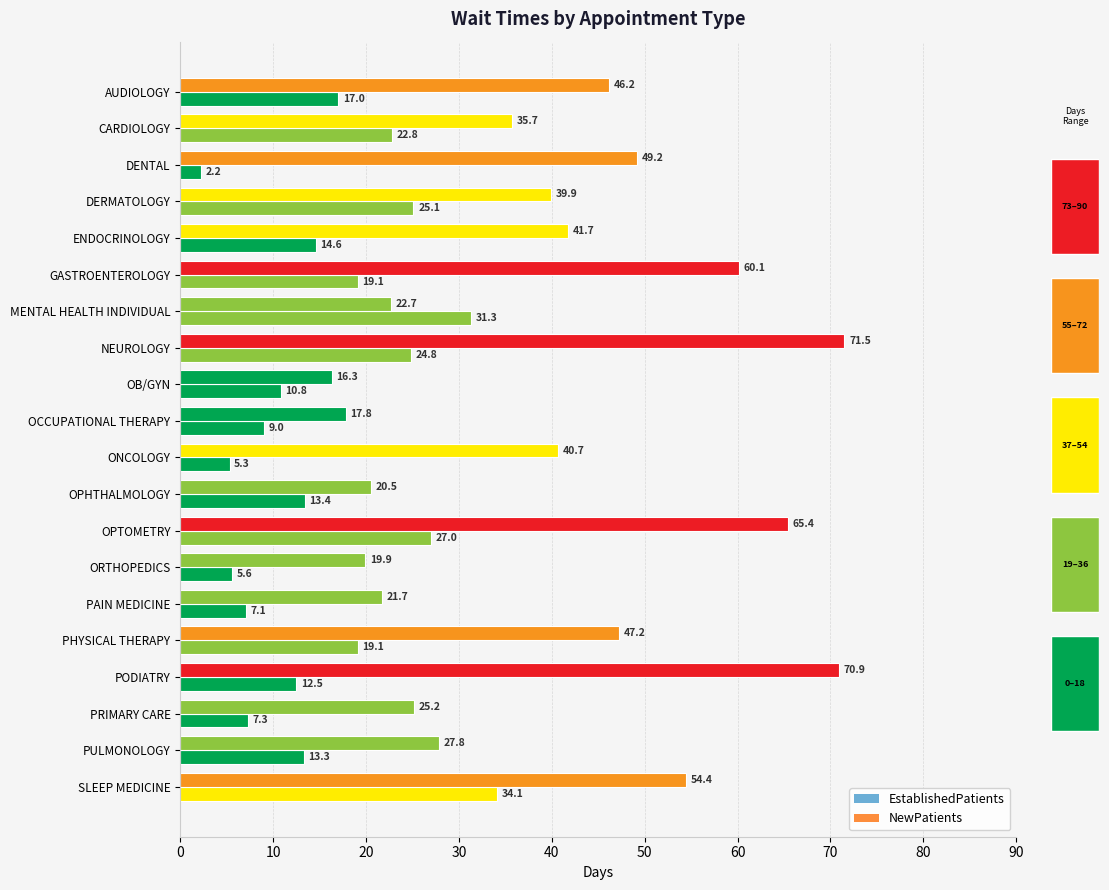

Does the chart contain stacked bars?

No